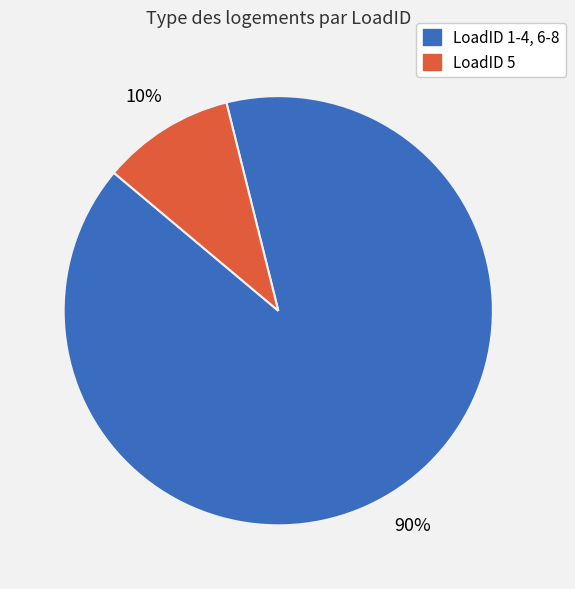

How many segments does this pie chart have?

2